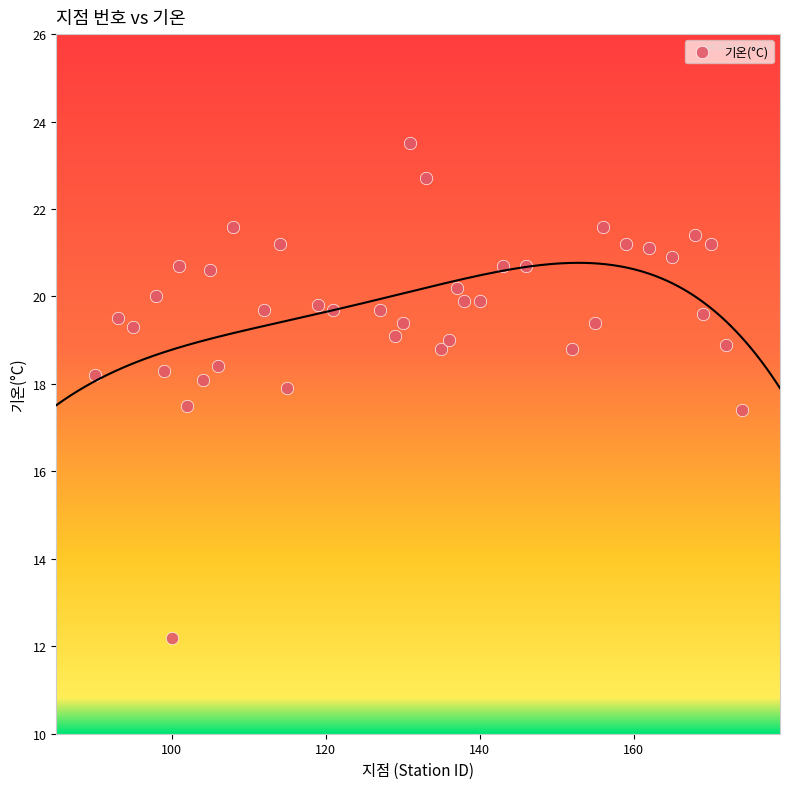

What is the range of Y values (max minus min)?

11.3